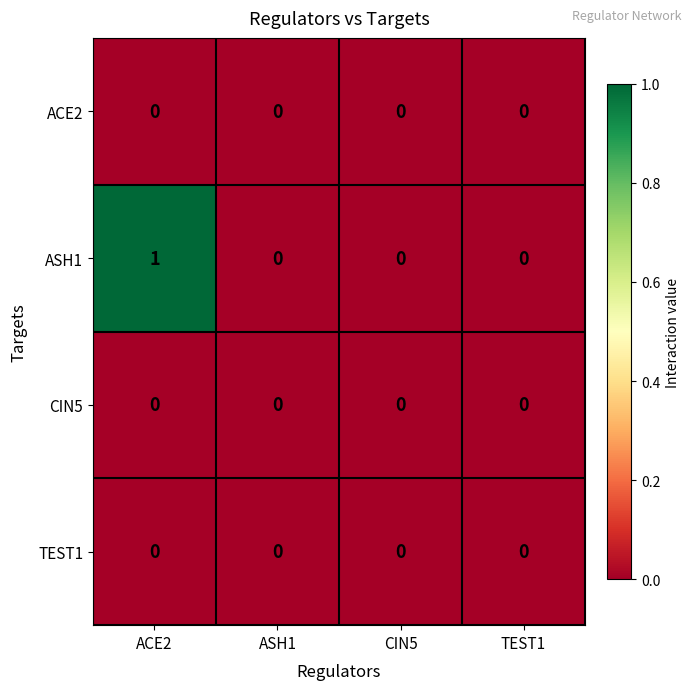

Reading left to right, what are all the values shown in this chart?

ACE2: 0	0	0	0
ASH1: 1	0	0	0
CIN5: 0	0	0	0
TEST1: 0	0	0	0